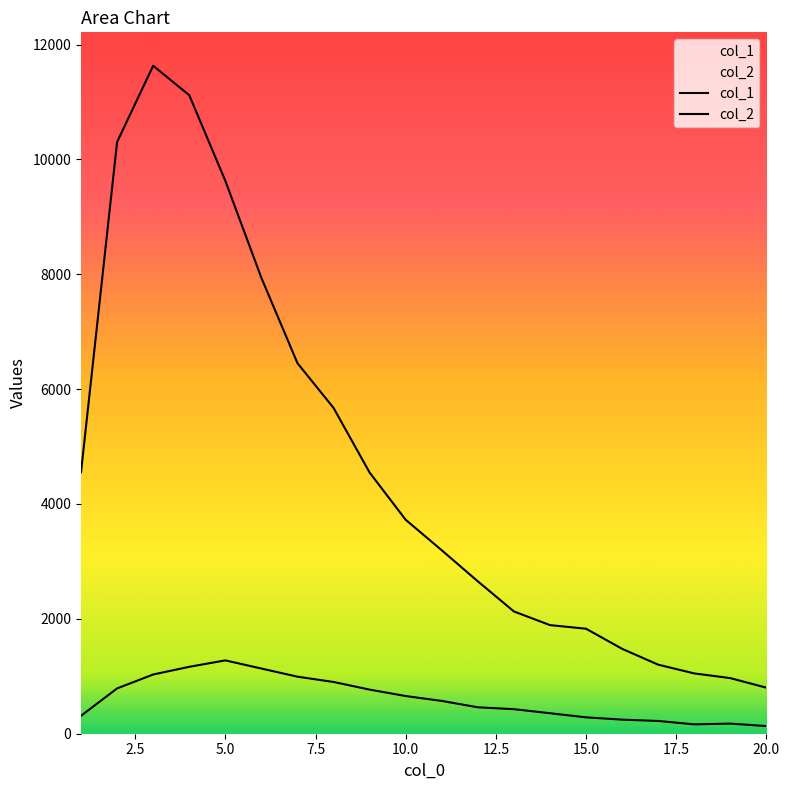

In col_2, how many points are lower than both neighbors (excluding endpoints)?

1